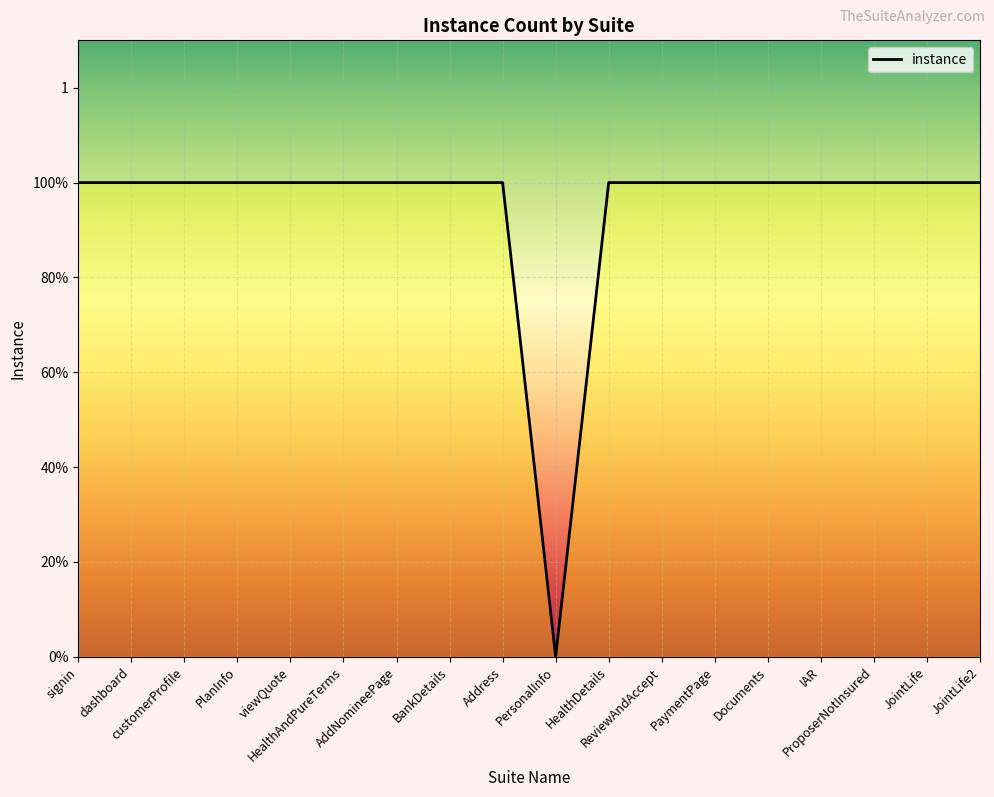

Does the chart display data point markers on the line(s)?

No